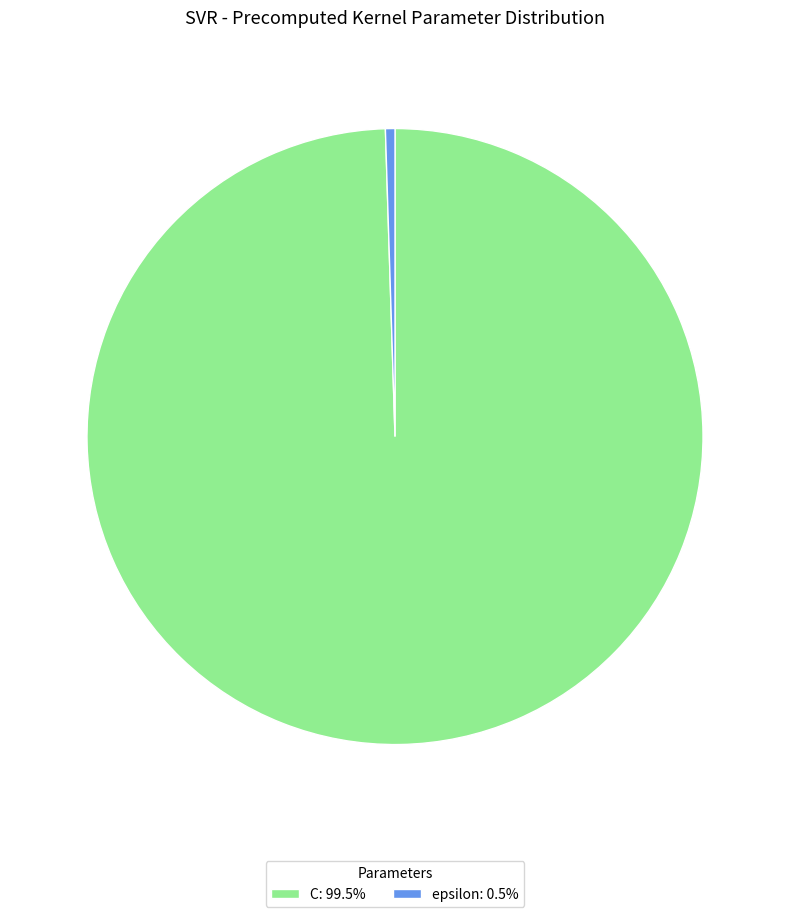

Combined, do epsilon: 0.5% and C: 99.5% account for over 50%?

Yes